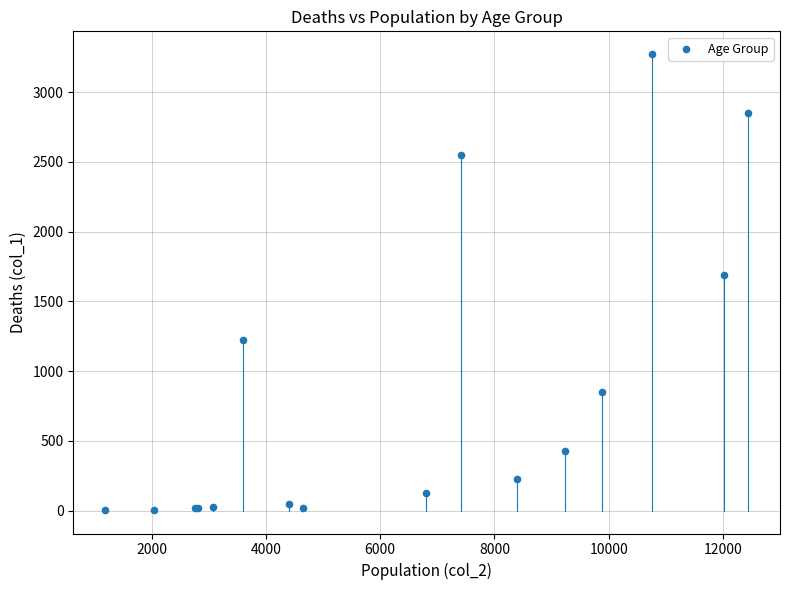

What Y value in the scatter plot is closest to 1638?

1690